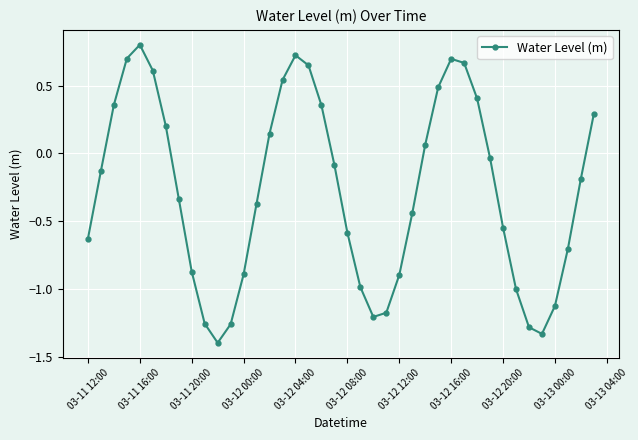

What is the greatest value displayed?

0.8